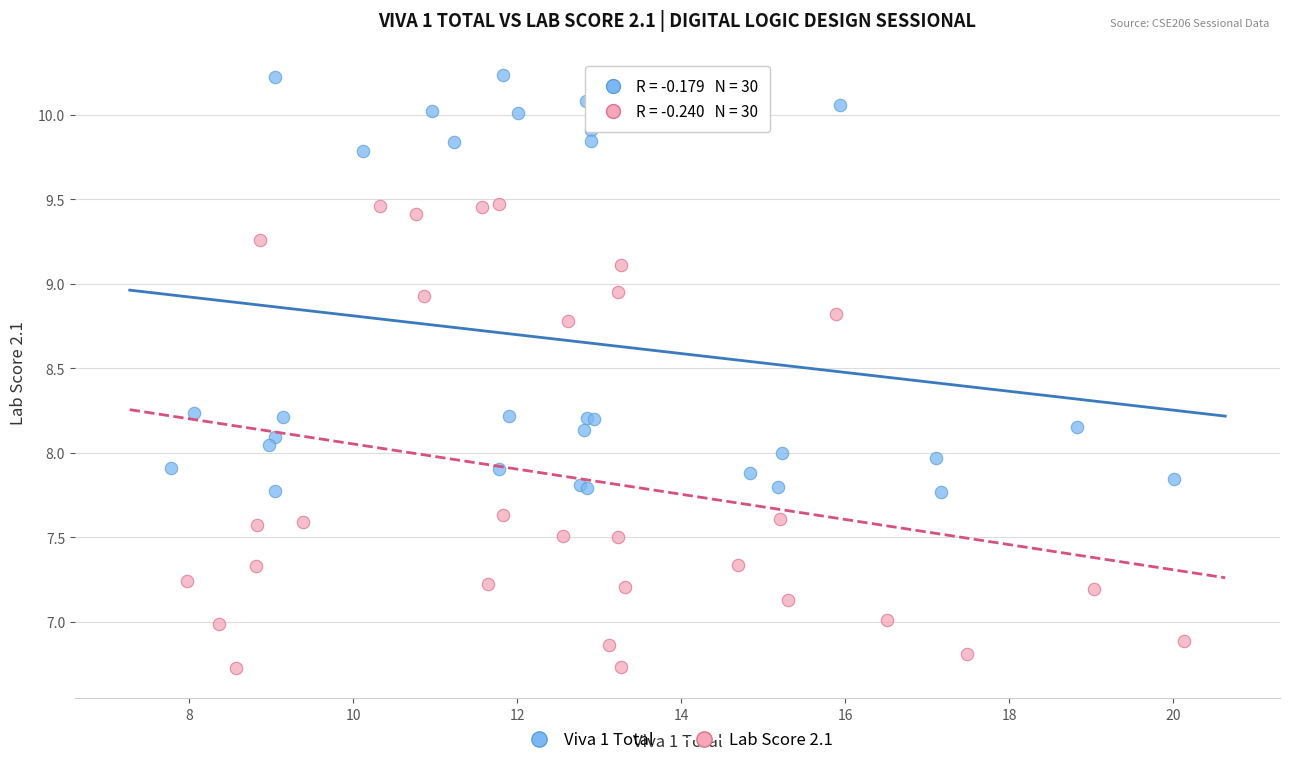

Which series contains the lowest Y value?

Lab Score 2.1